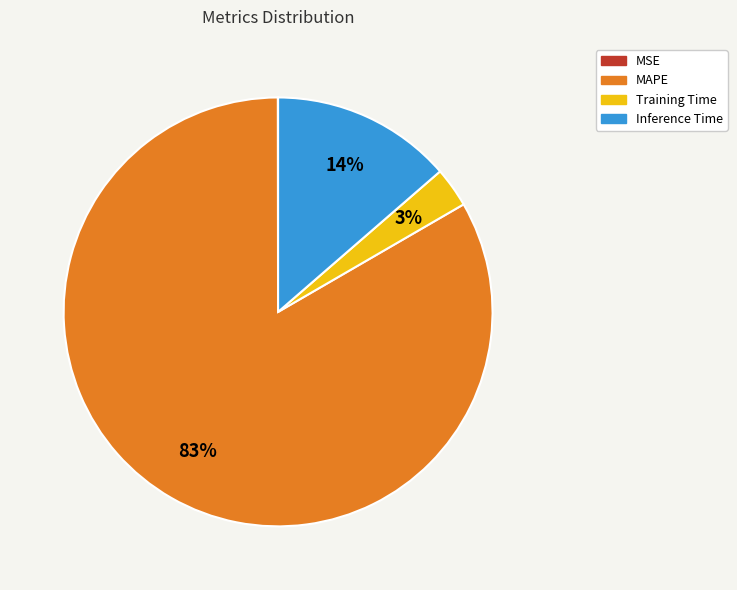

What percentage is the Training Time slice, to the nearest percent?

3%